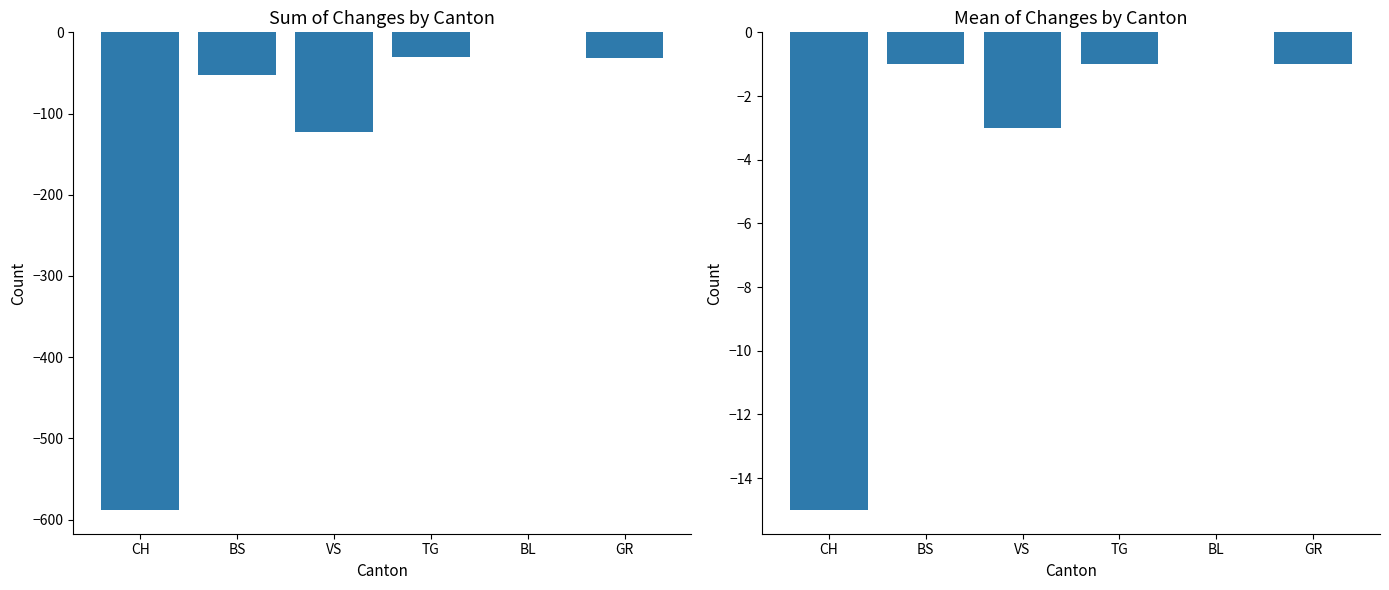

Does the chart contain any negative values?

Yes